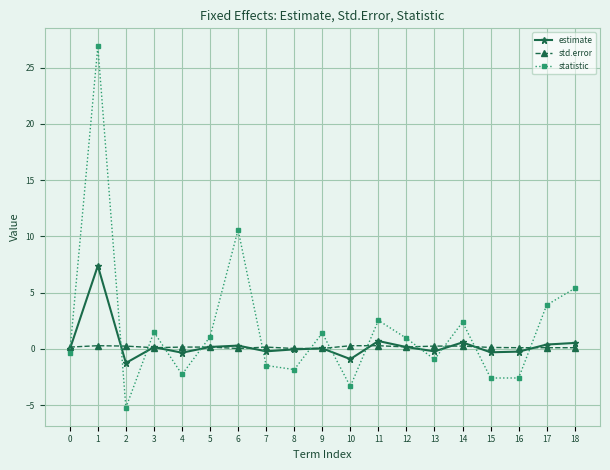

At how many categories does at least one series exceed 10?

2